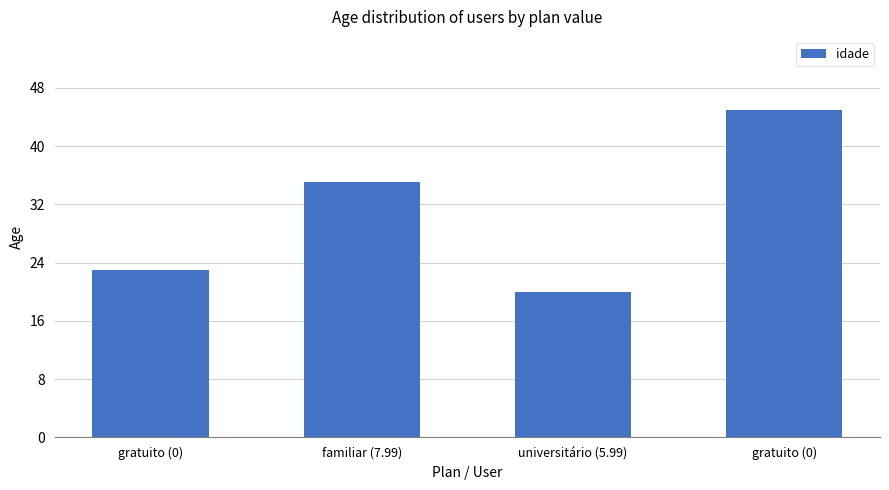

Reading left to right, transcribe all the data shown in this chart.

23	35	20	45